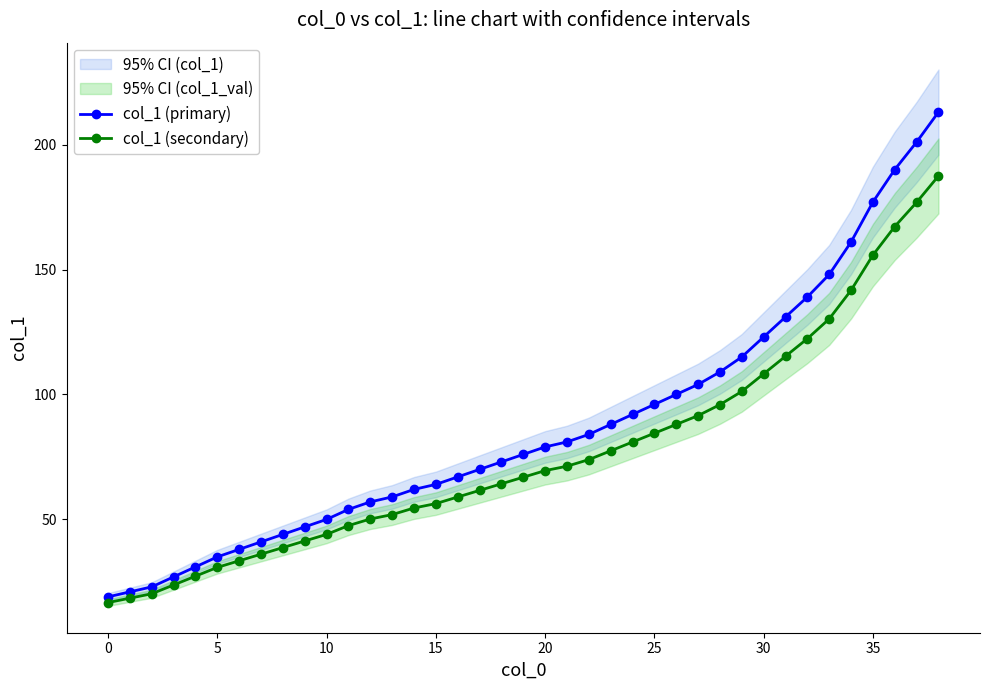

What is the sum of the col_1 (primary) values at 21 and 28?

190.0